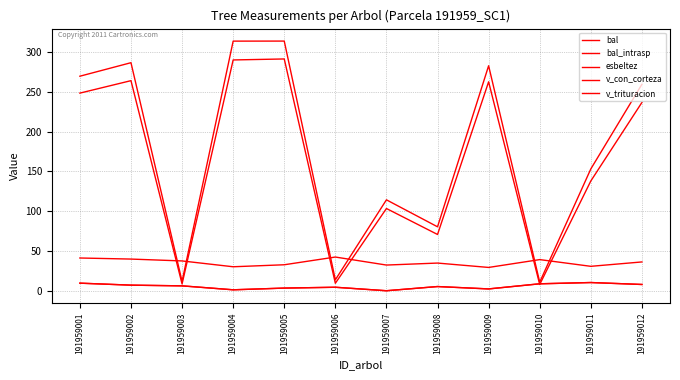

Which series changed the most between 191959011 and 191959012?

v_con_corteza